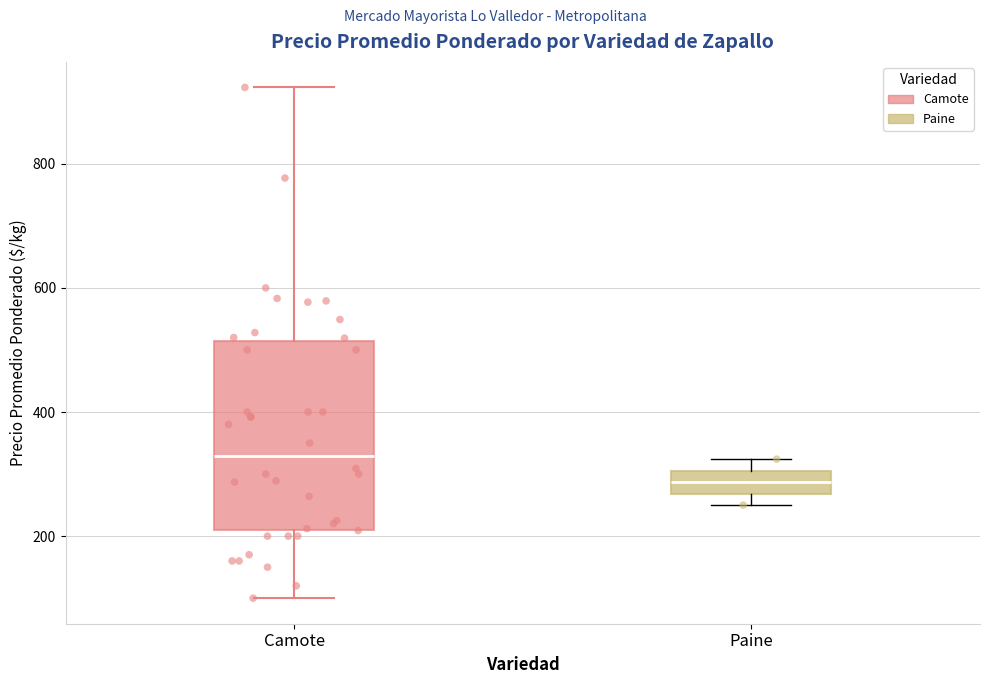

Where is the lower edge of the box for Paine on the y-axis? The values are not printed on the chart, so give them approximately, as read against the axis.

260